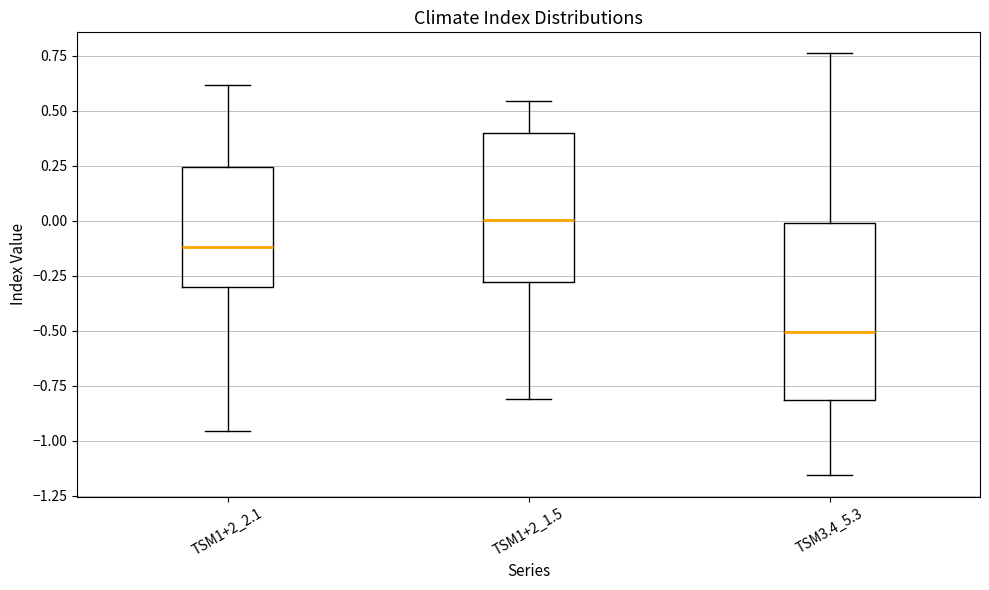

Where does the lower whisker of the box for TSM1+2_1.5 end on the y-axis? The values are not printed on the chart, so give them approximately, as read against the axis.

-0.80